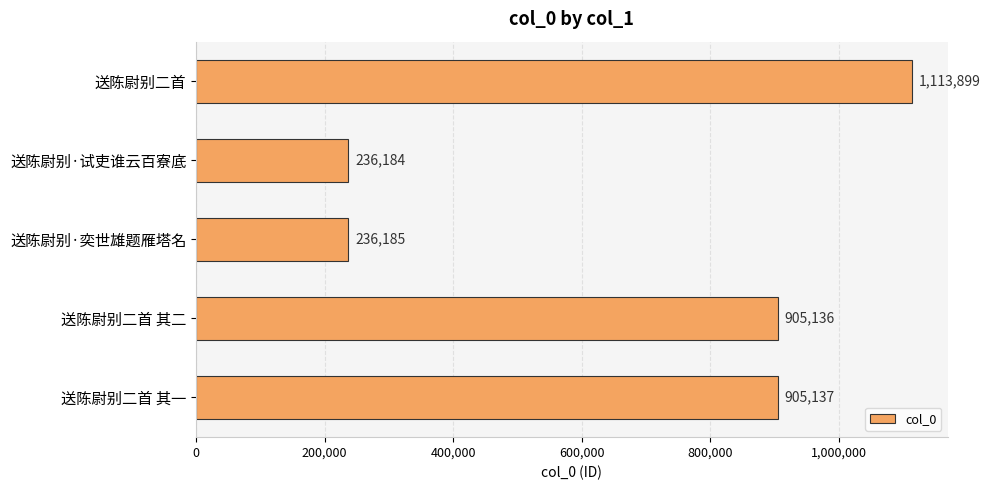

Reading top to bottom, list all the values displayed in this chart.

送陈尉别二首=1113899	送陈尉别·试吏谁云百寮底=236184	送陈尉别·奕世雄题雁塔名=236185	送陈尉别二首 其二=905136	送陈尉别二首 其一=905137